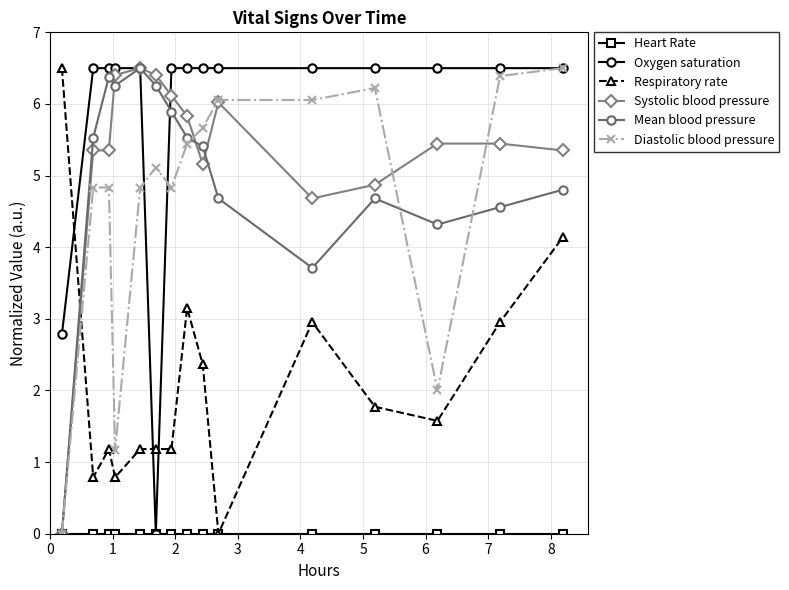

What is the maximum value shown in the chart?

6.5